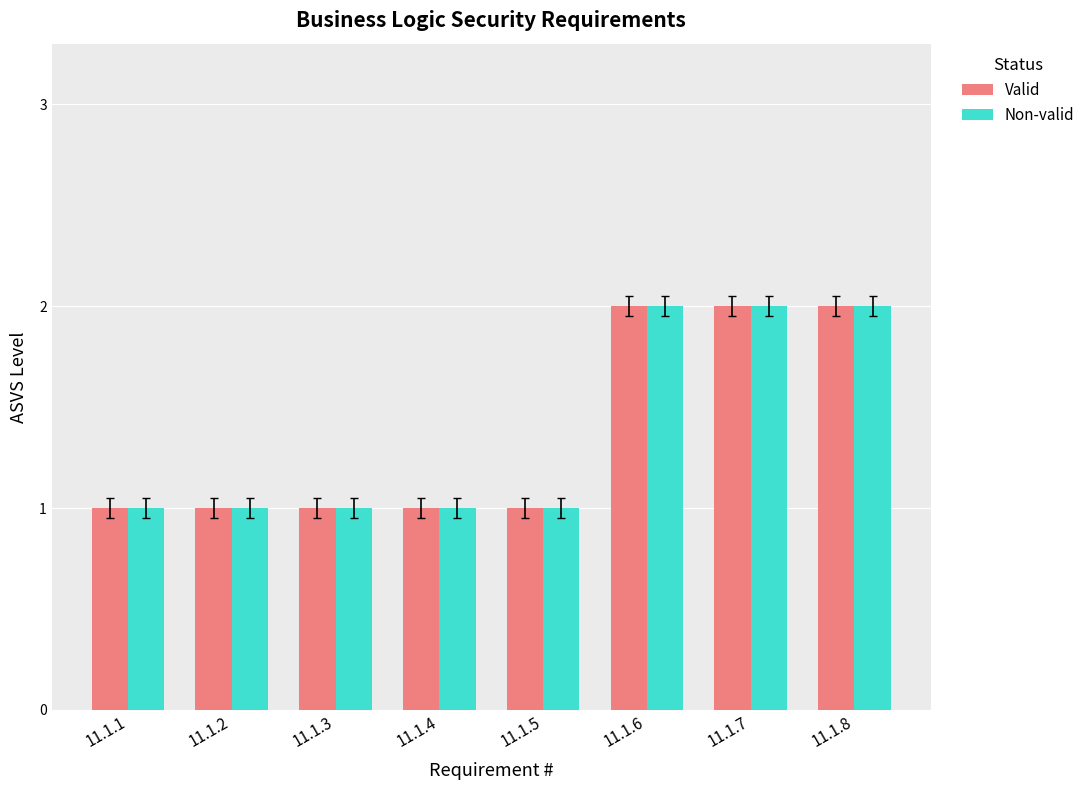

How many bars are there in total?

16